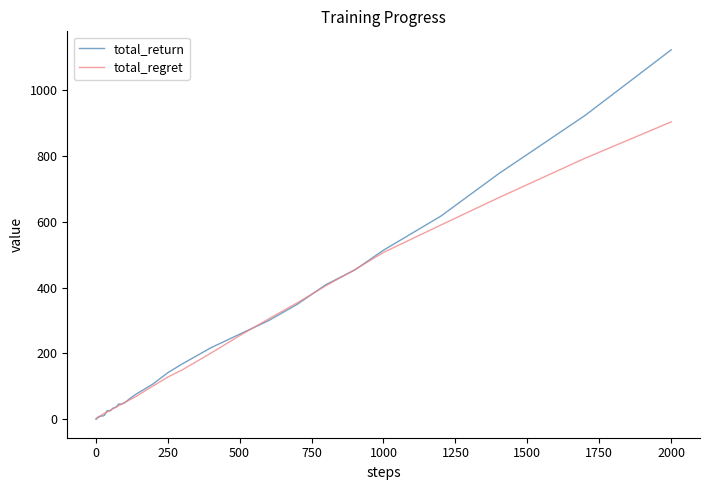

List the series in order of their peak value, lowest first.

total_regret, total_return